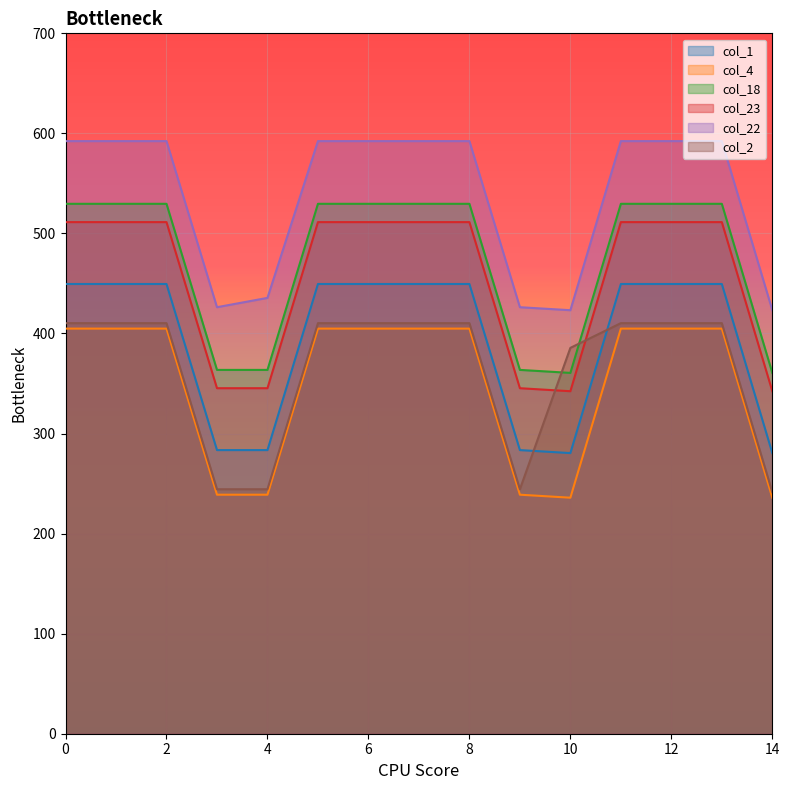

What is the minimum value for col_22?

423.3